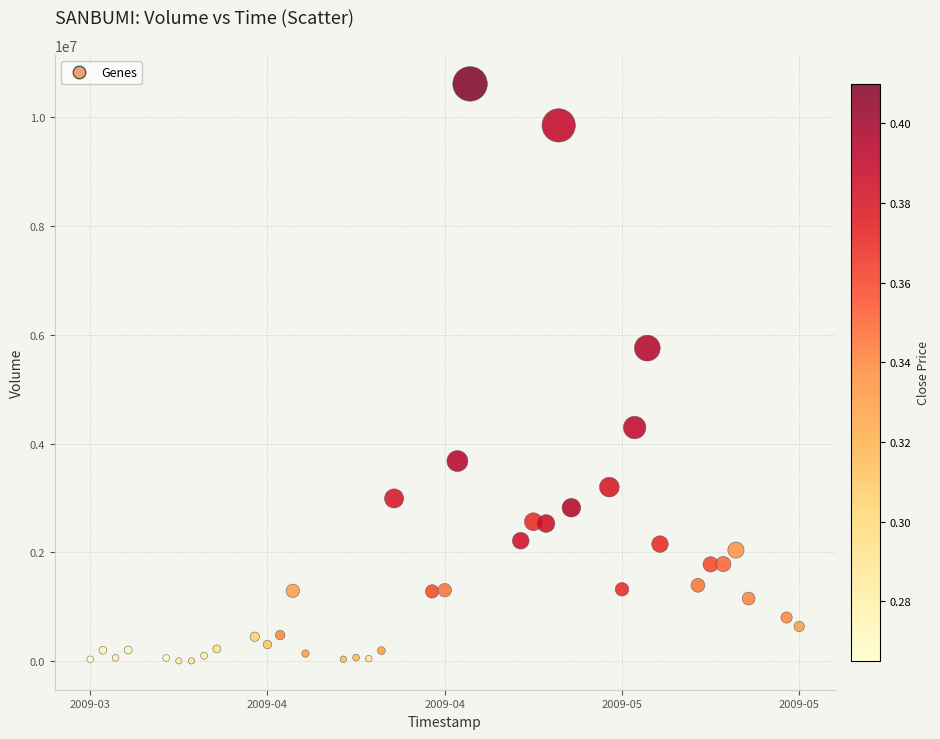

What Y value in the scatter plot is closest to 5307200?

5752300